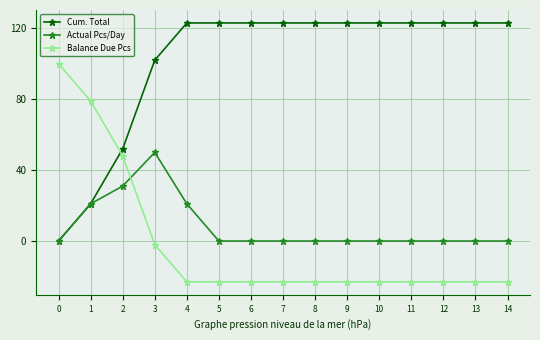

Which series has the largest total across all categories?

Cum. Total